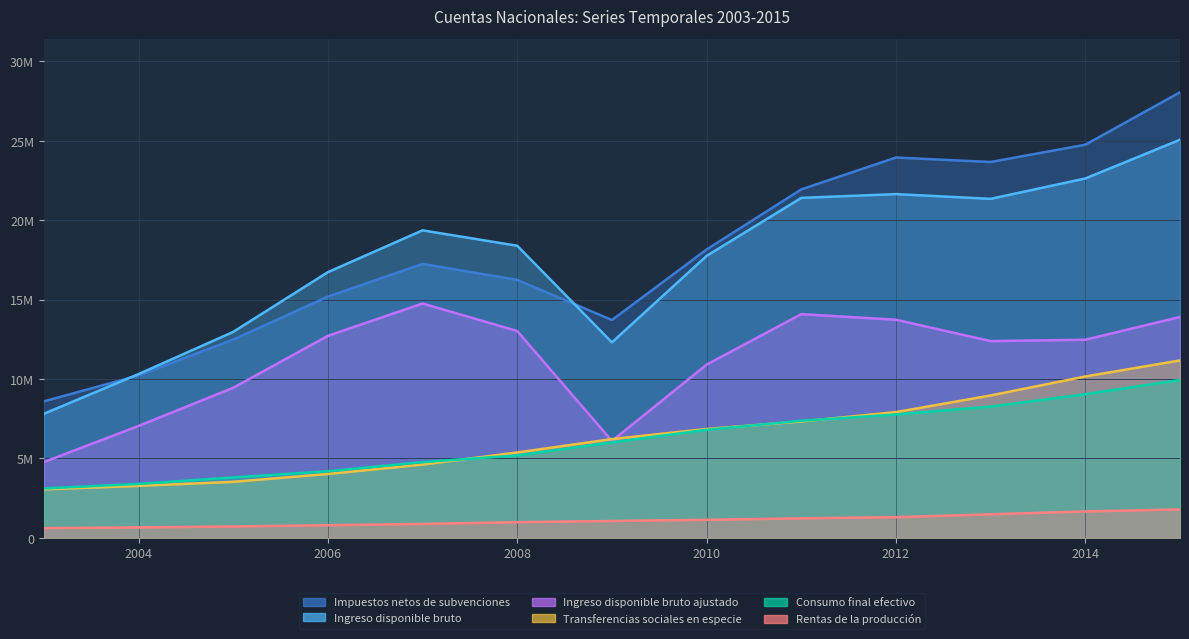

At which label does Consumo final efectivo first exceed 6007676?

2010